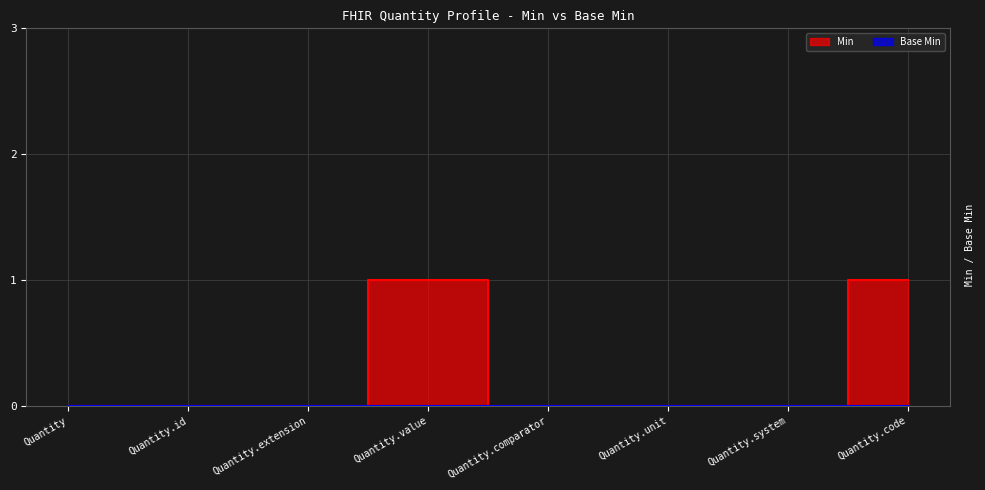

How many interior local peaks (higher than both neighbors) does the data have?

1